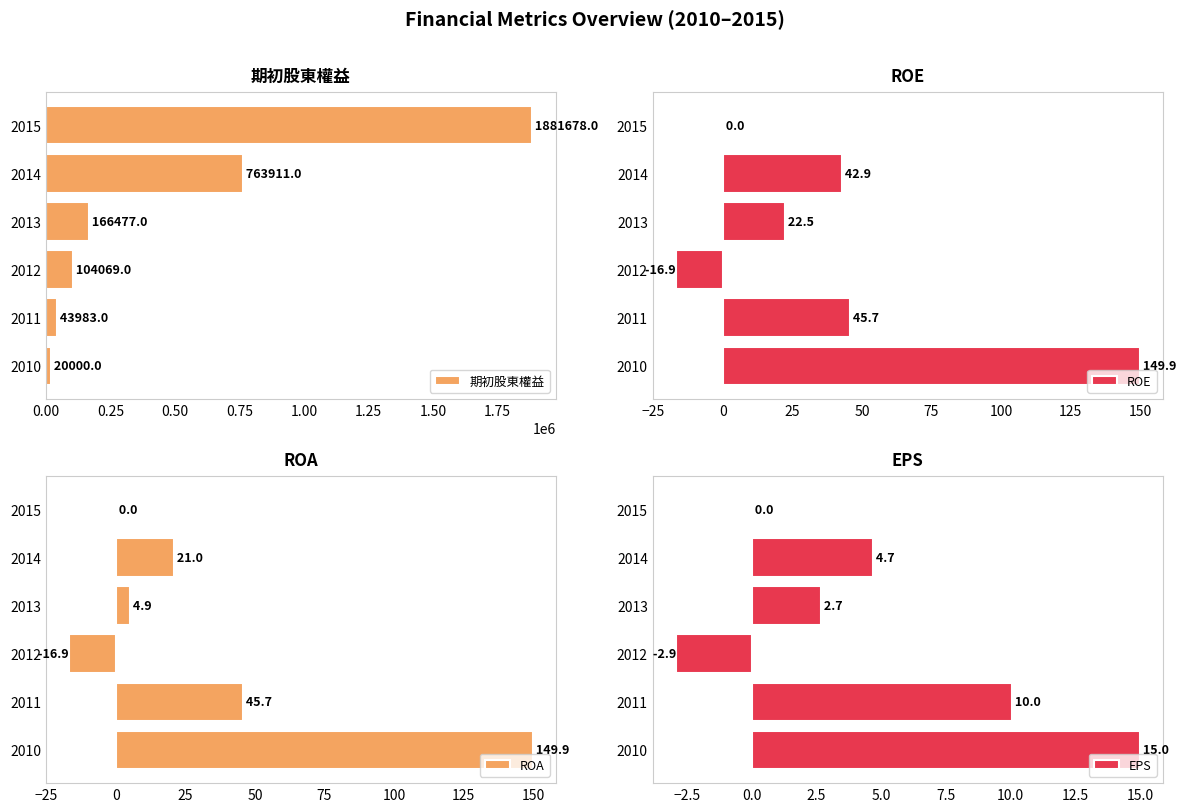

How many values in EPS are above zero?

4